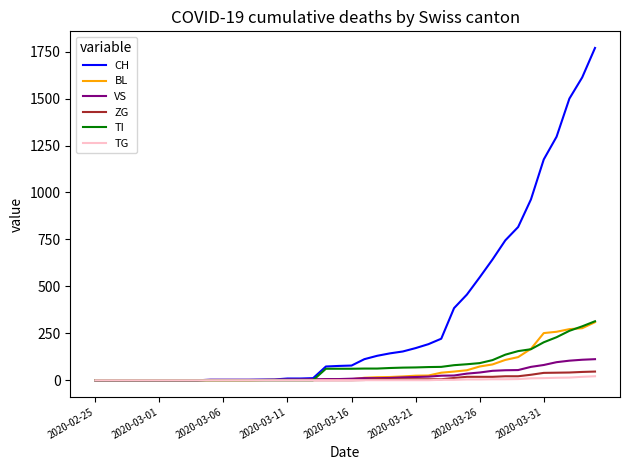

Which series has the widest spread of values?

CH